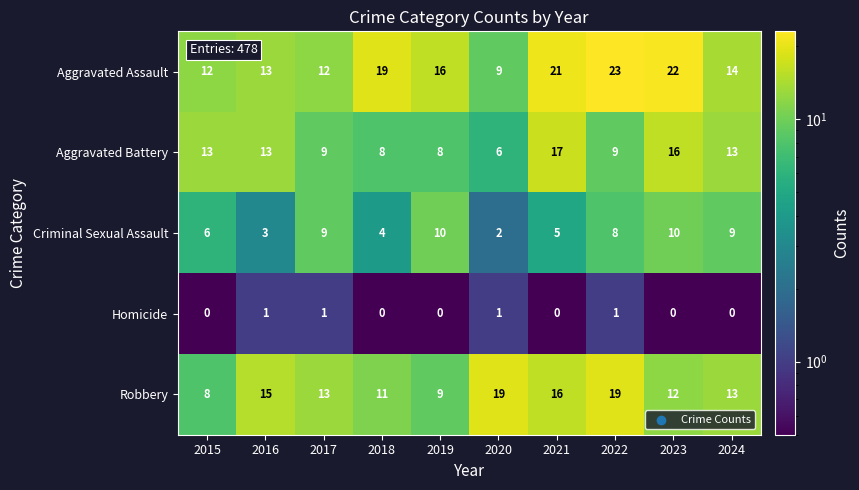

Rank the series at 2019 from highest to lowest value.

Aggravated Assault, Criminal Sexual Assault, Robbery, Aggravated Battery, Homicide